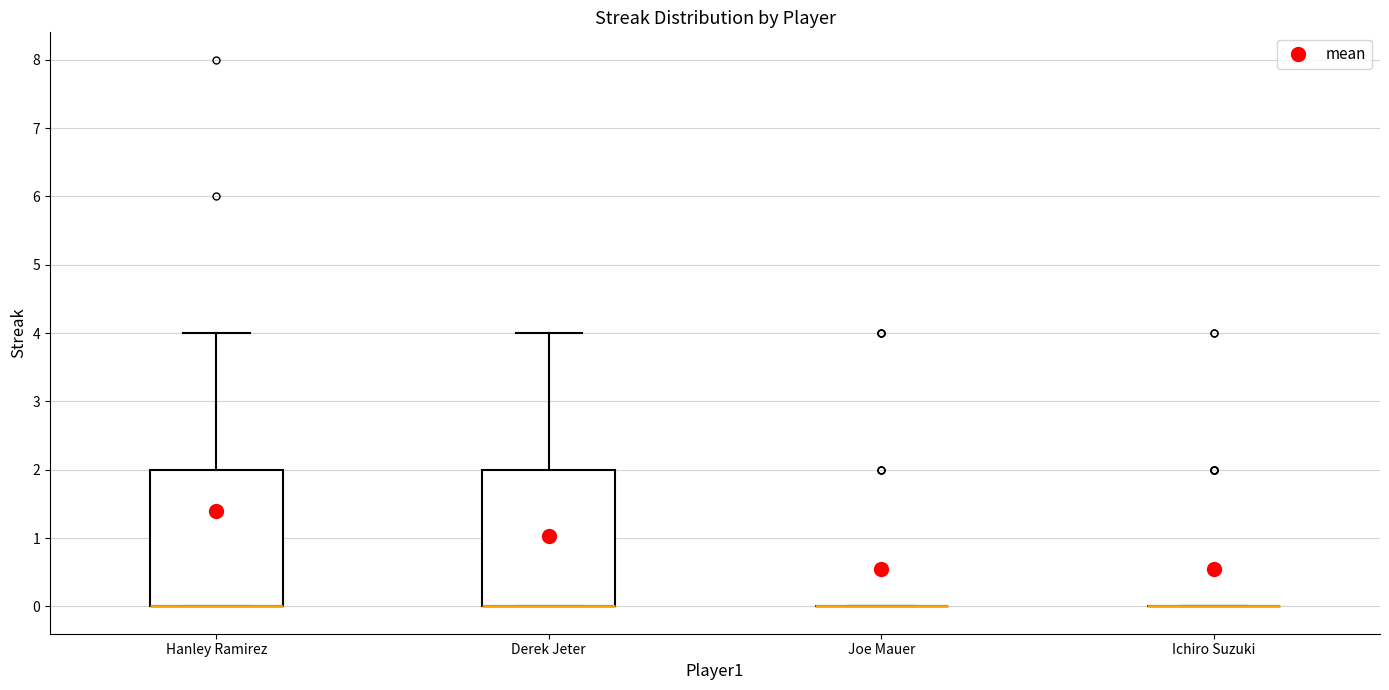

Reading left to right, read every box against the y-axis: the position of its median line, the range the box covers, and the ends of its whiskers. The values are not printed on the chart, so give them approximately, as read against the axis.

Hanley Ramirez: median 0 (drawn on the box's lower edge), box 0 to 2, whiskers 0 to 4
Derek Jeter: median 0 (drawn on the box's lower edge), box 0 to 2, whiskers 0 to 4
Joe Mauer: box collapsed to a line at 0, whiskers 0 to 0
Ichiro Suzuki: box collapsed to a line at 0, whiskers 0 to 0